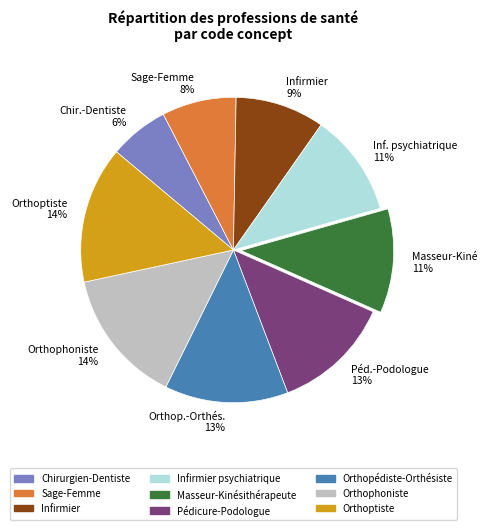

How many segments does this pie chart have?

9